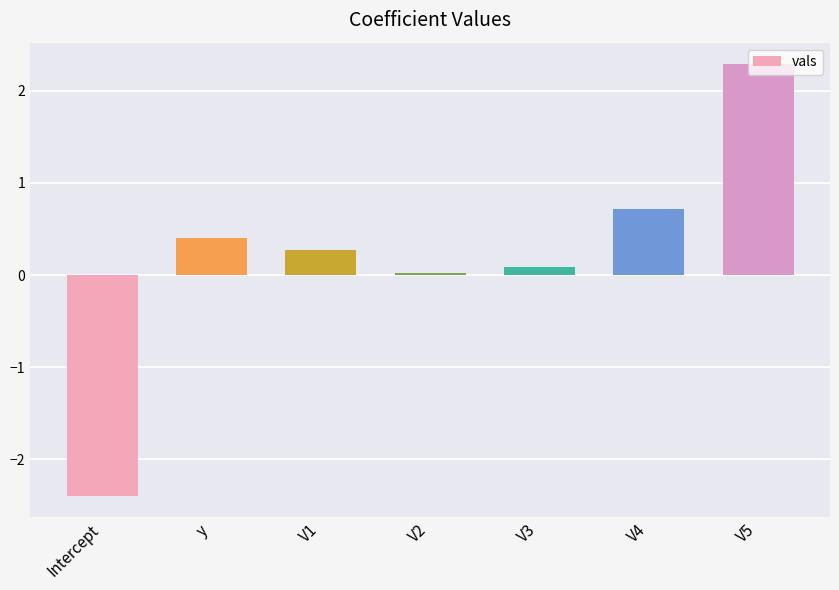

What value does the data have at V5?

2.3